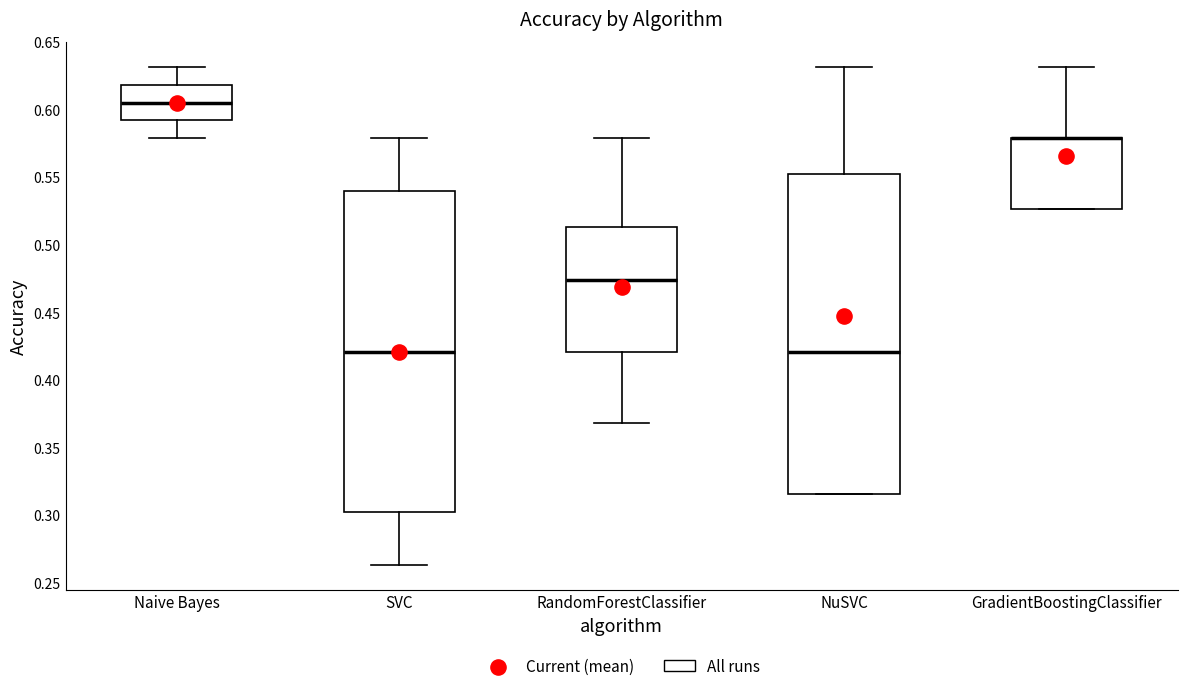

Where is the upper edge of the box for GradientBoostingClassifier on the y-axis? The values are not printed on the chart, so give them approximately, as read against the axis.

0.580